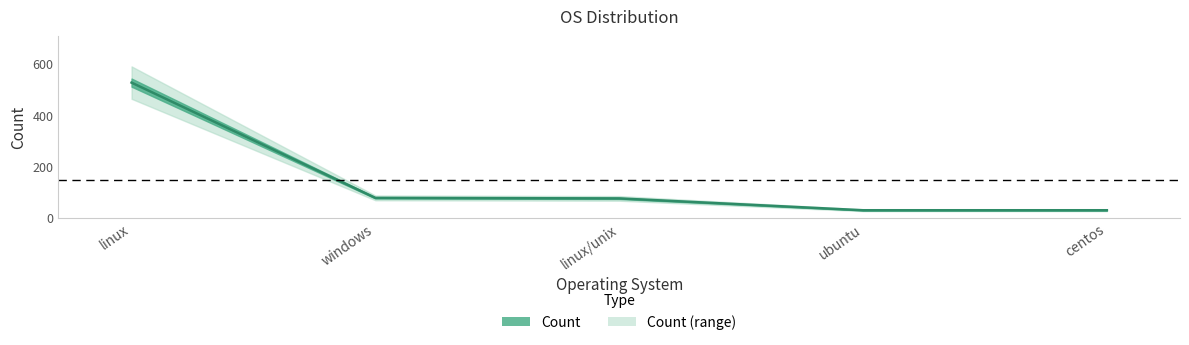

What is the minimum value shown in the chart?

29